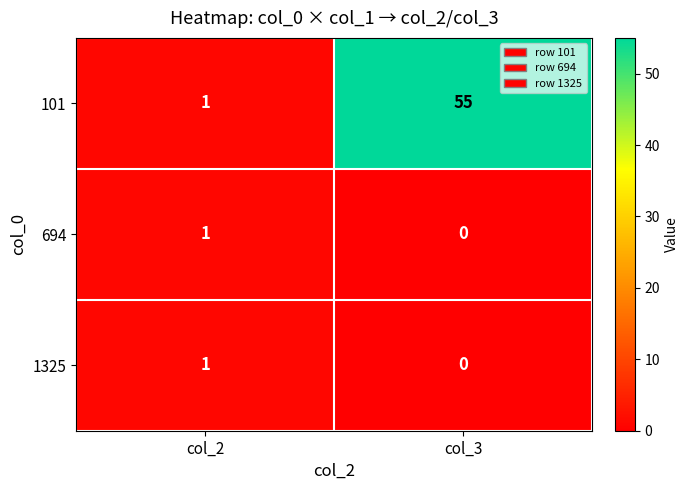

How many series are shown in this chart?

3